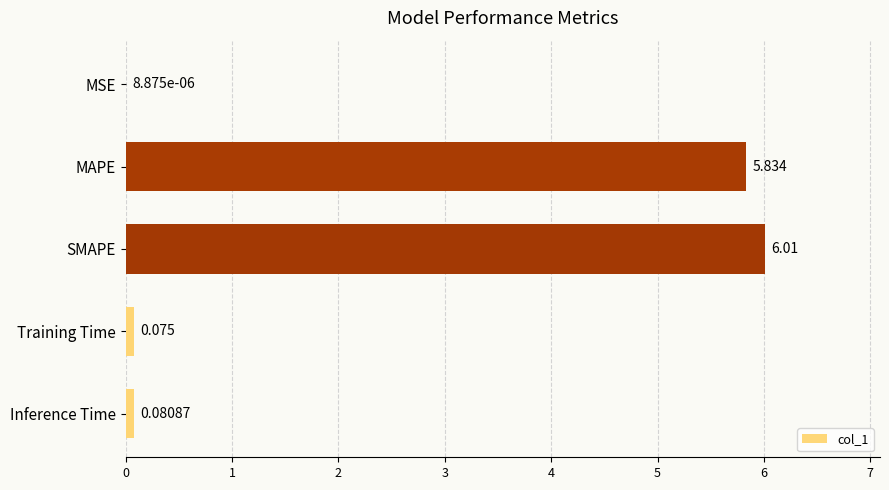

Which has a higher value, MSE or Inference Time?

Inference Time